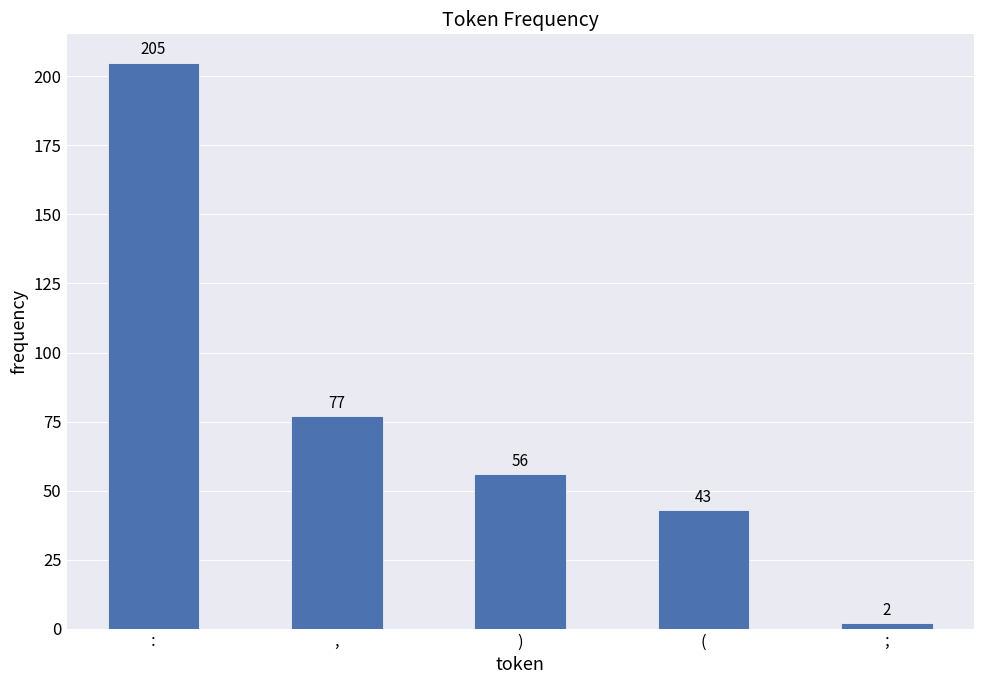

Reading right to left, transcribe all the data shown in this chart.

;=2	(=43	)=56	,=77	:=205